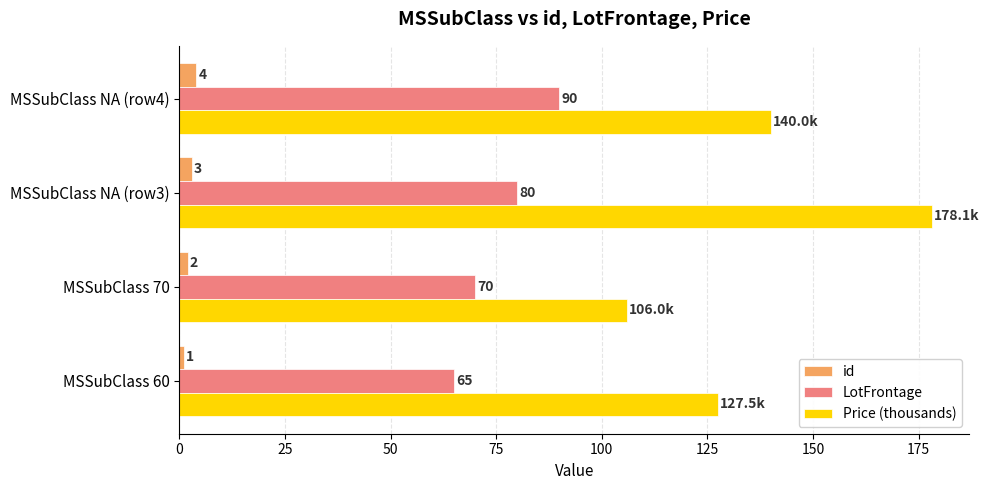

List the labels in order of Price (thousands) value, largest first.

MSSubClass NA (row3), MSSubClass NA (row4), MSSubClass 60, MSSubClass 70